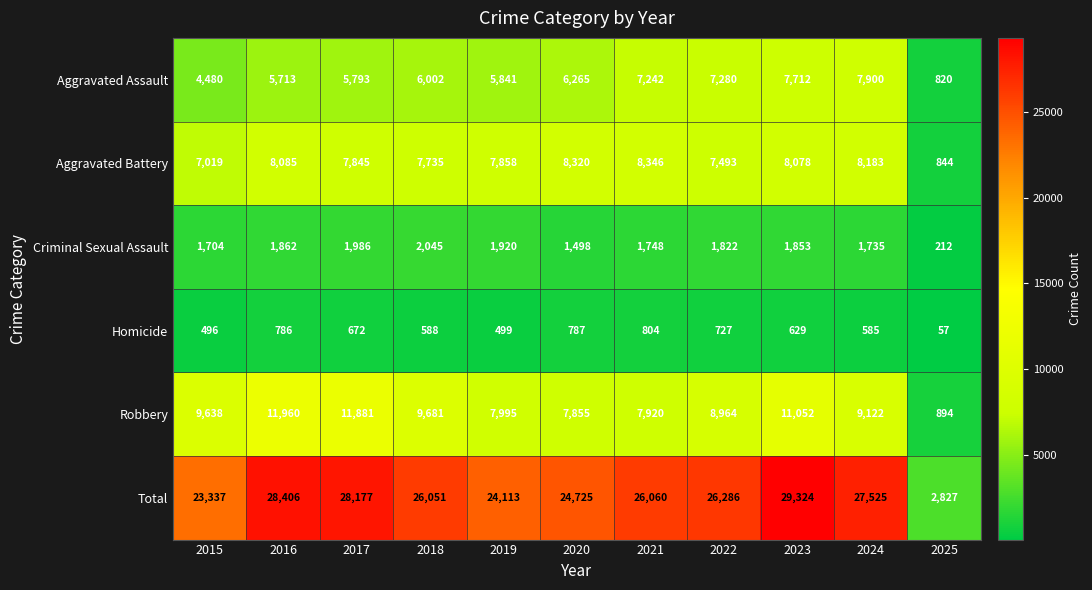

Count the number of data series in this chart.

6